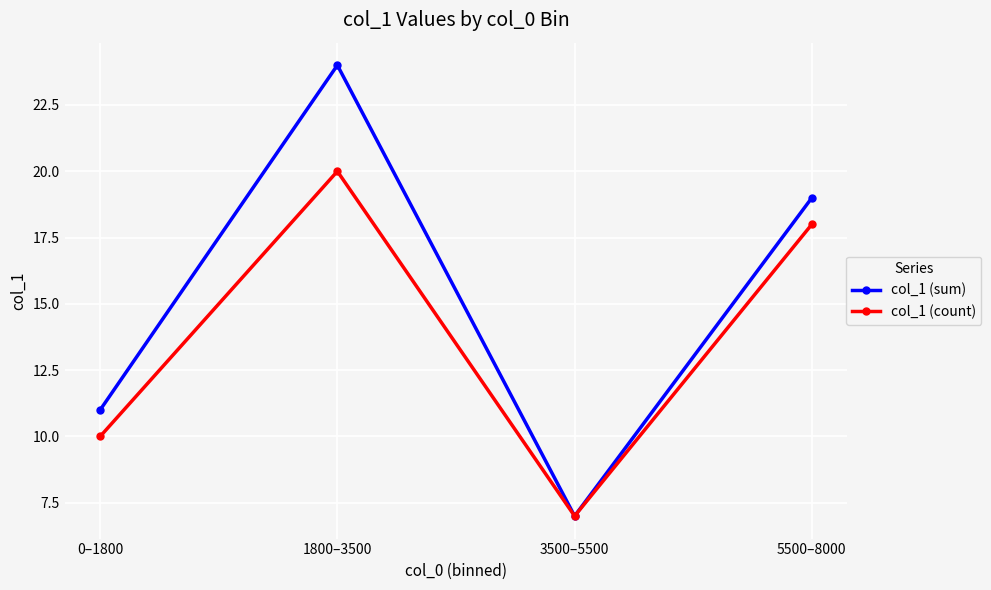

What is the label of the 2nd point from the left?

1800–3500